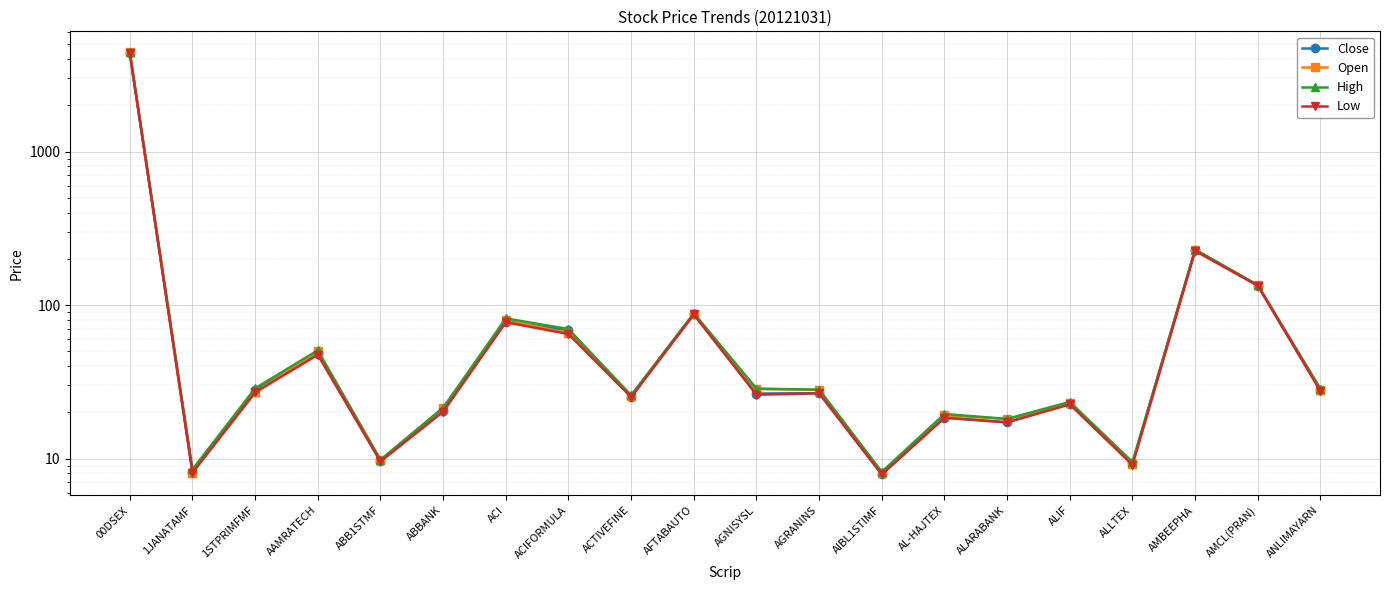

Read the Low value at ACTIVEFINE.

25.2